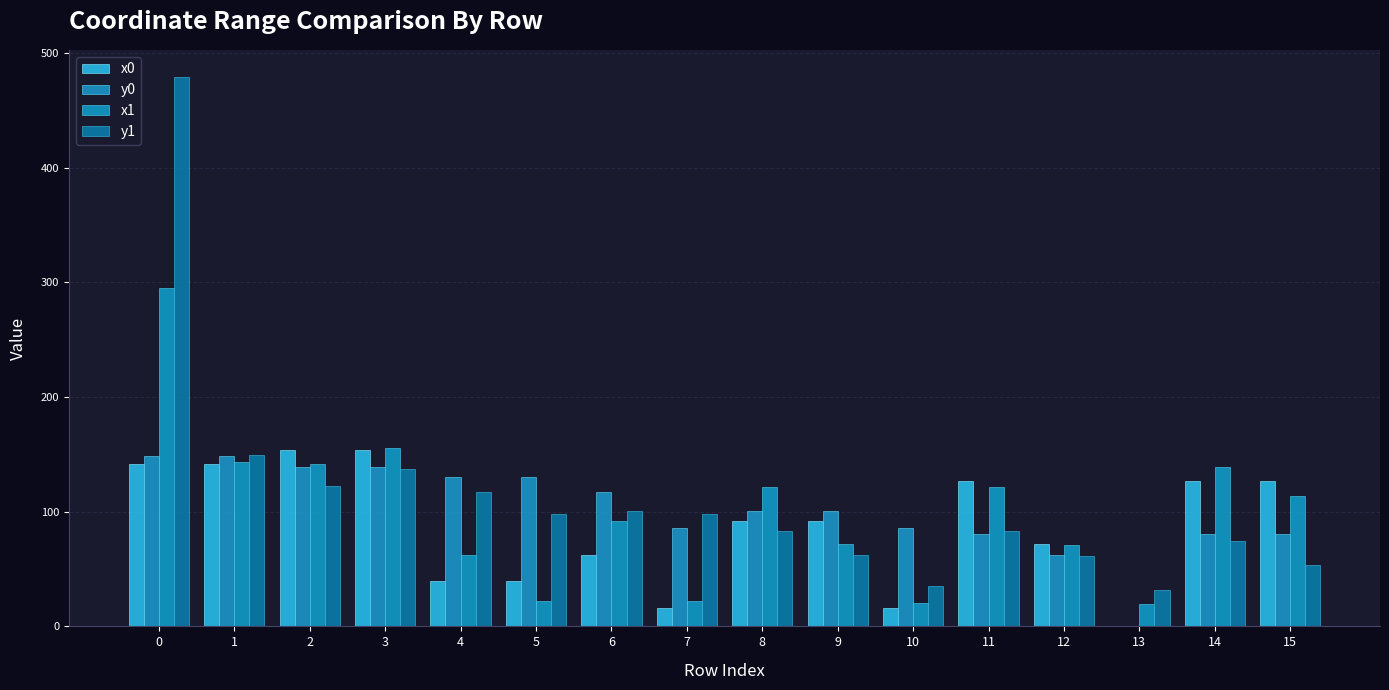

Is it true that x1 equals 20.6 at 10?

True